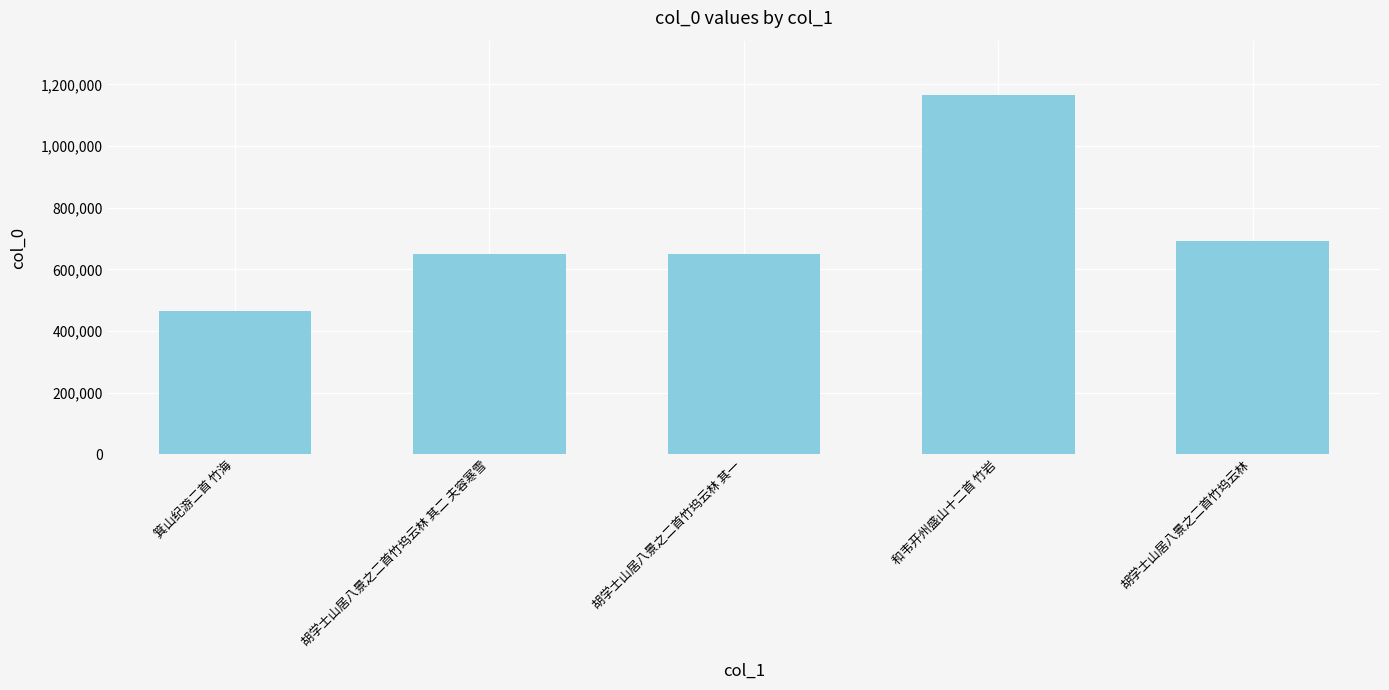

What is the greatest value displayed?

1166757